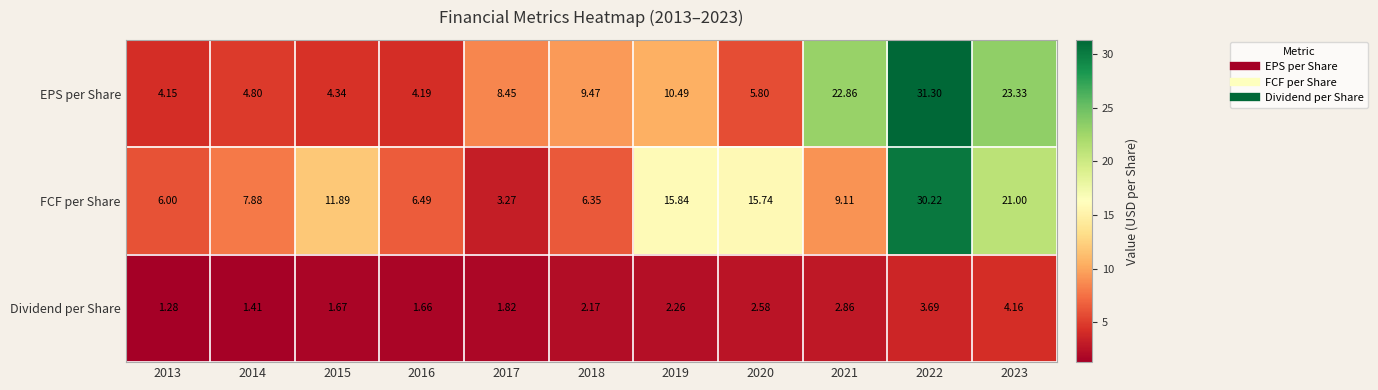

What is the maximum value shown in the chart?

31.3